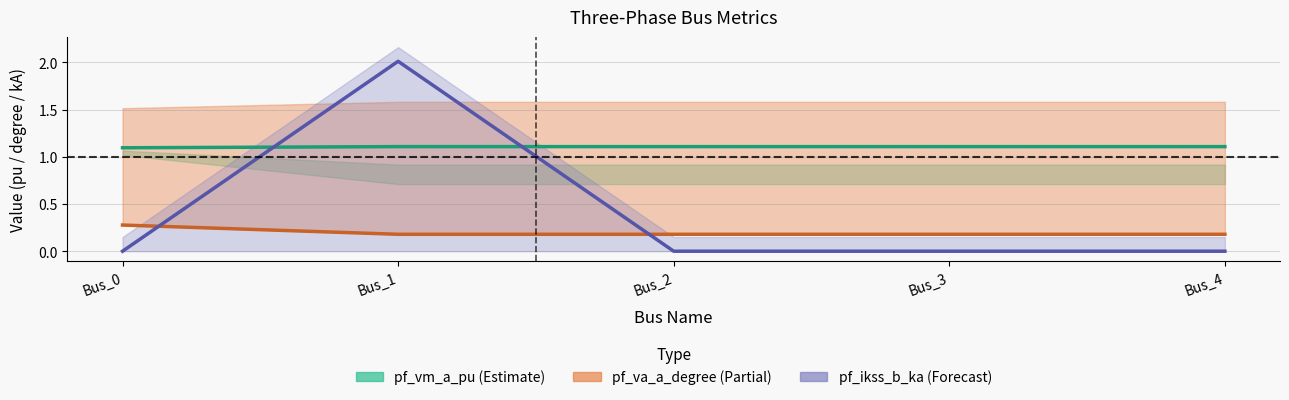

What are all the series names shown in the legend?

pf_vm_a_pu, pf_va_a_degree, pf_ikss_b_ka